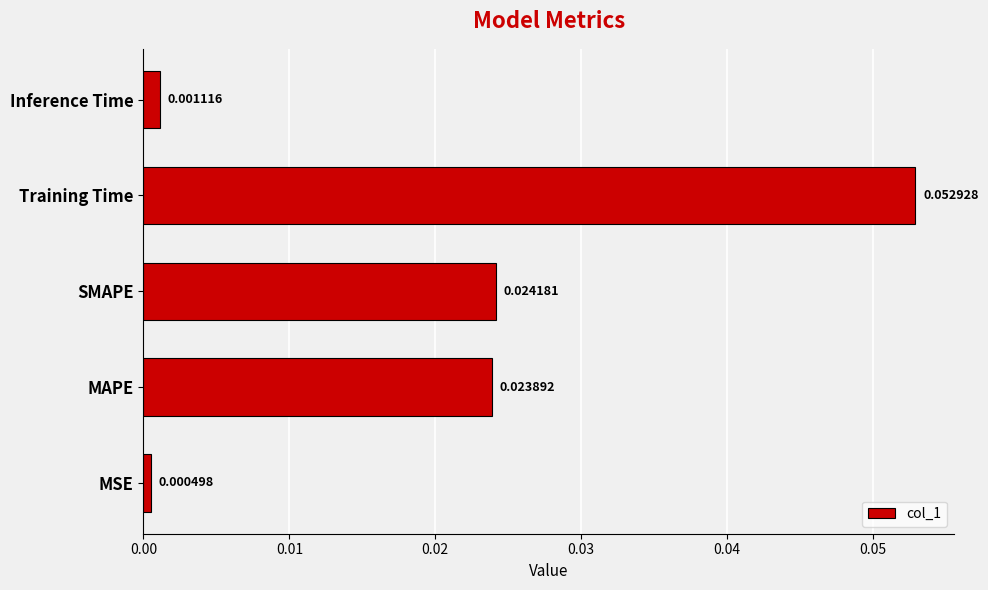

Which has a higher value, MSE or SMAPE?

SMAPE